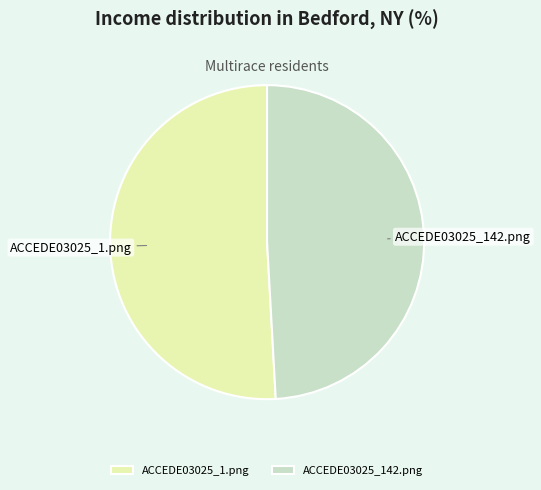

Which has a higher value, ACCEDE03025_1.png or ACCEDE03025_142.png?

ACCEDE03025_1.png